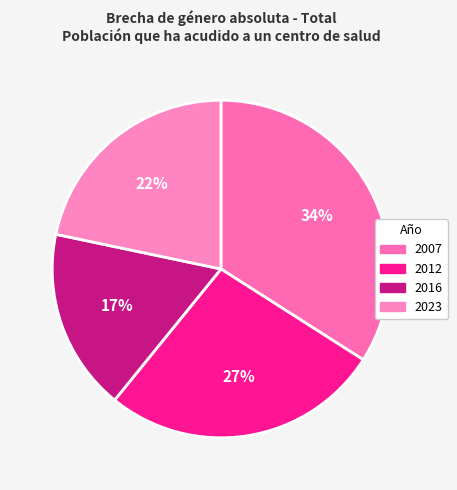

Which slice is the largest?

2007